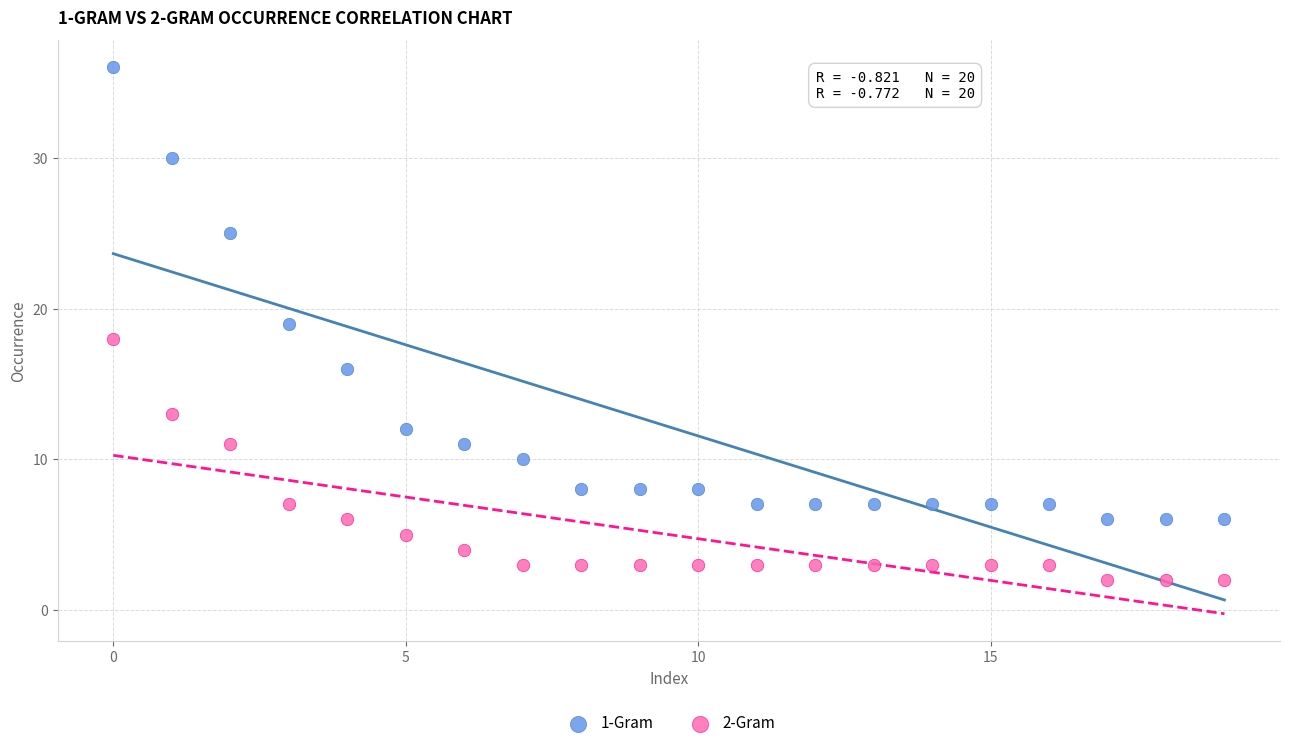

Which series contains the lowest Y value?

2-Gram